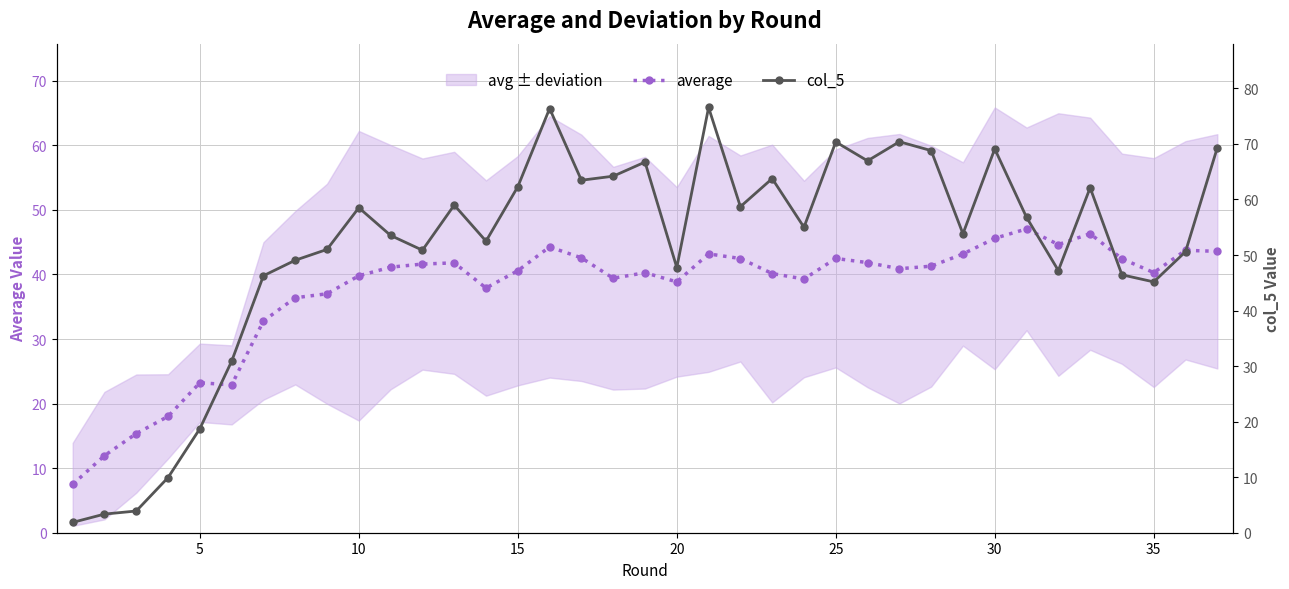

How many interior local peaks does the col_5 series have?

10